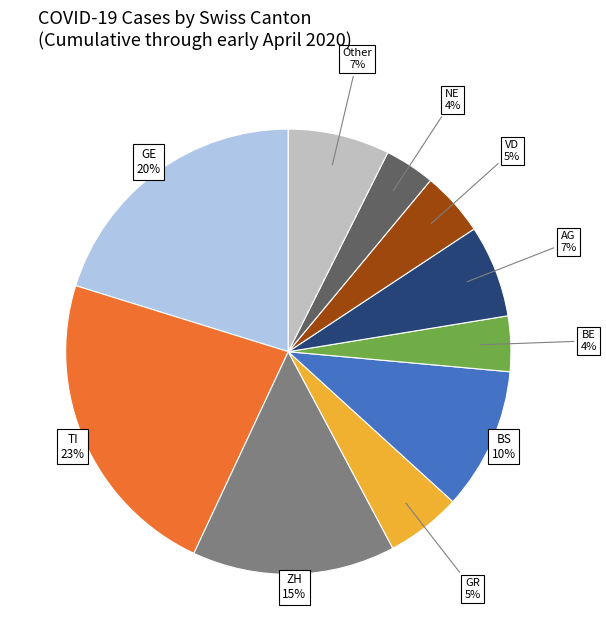

To the nearest percent, what is the average slice percentage?

10%